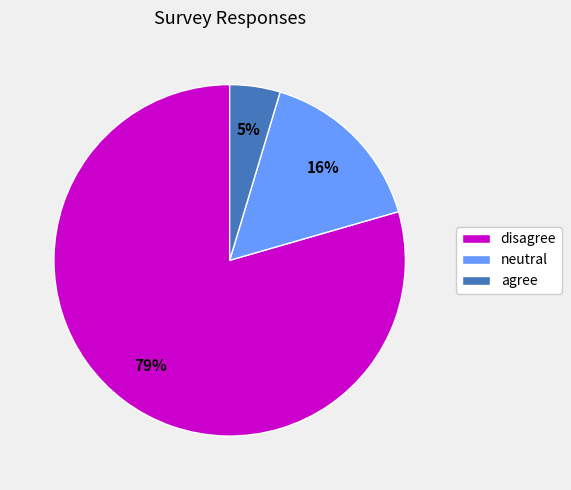

Which category has the biggest portion of the pie?

disagree